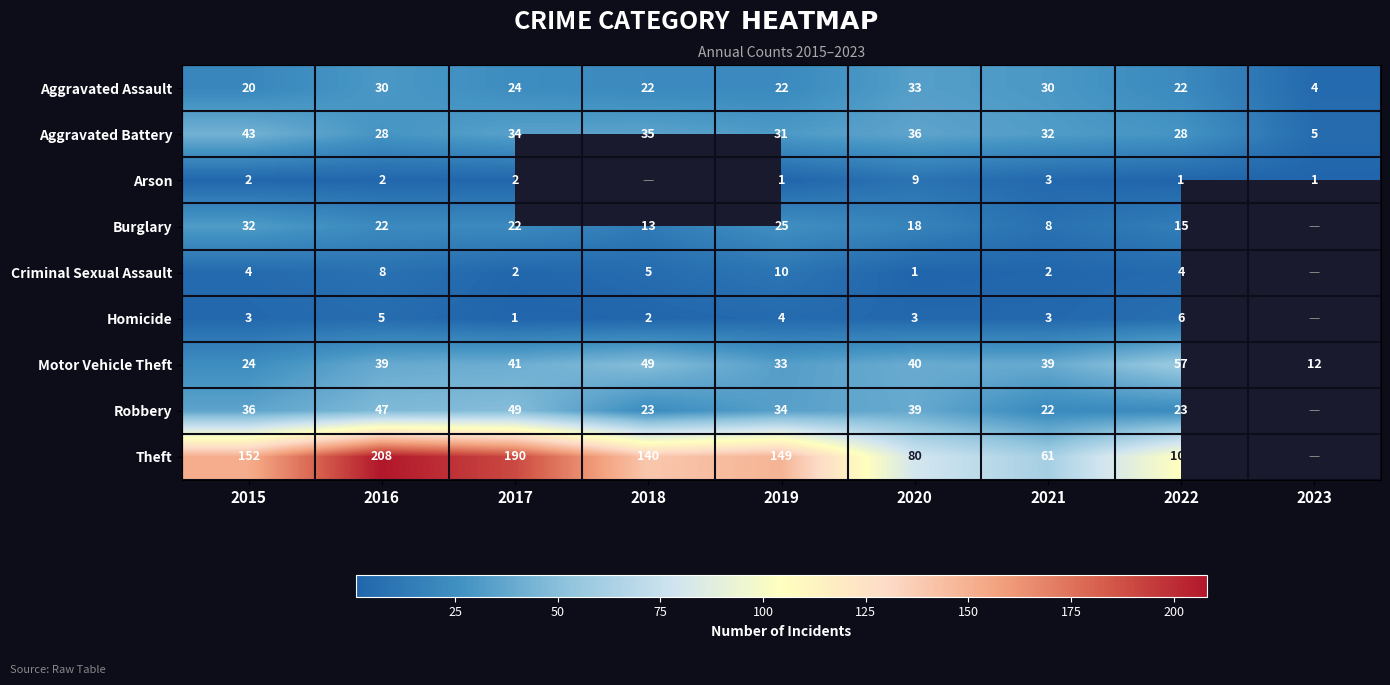

The Theft series shows 29.4 at 2021. True or false?

False